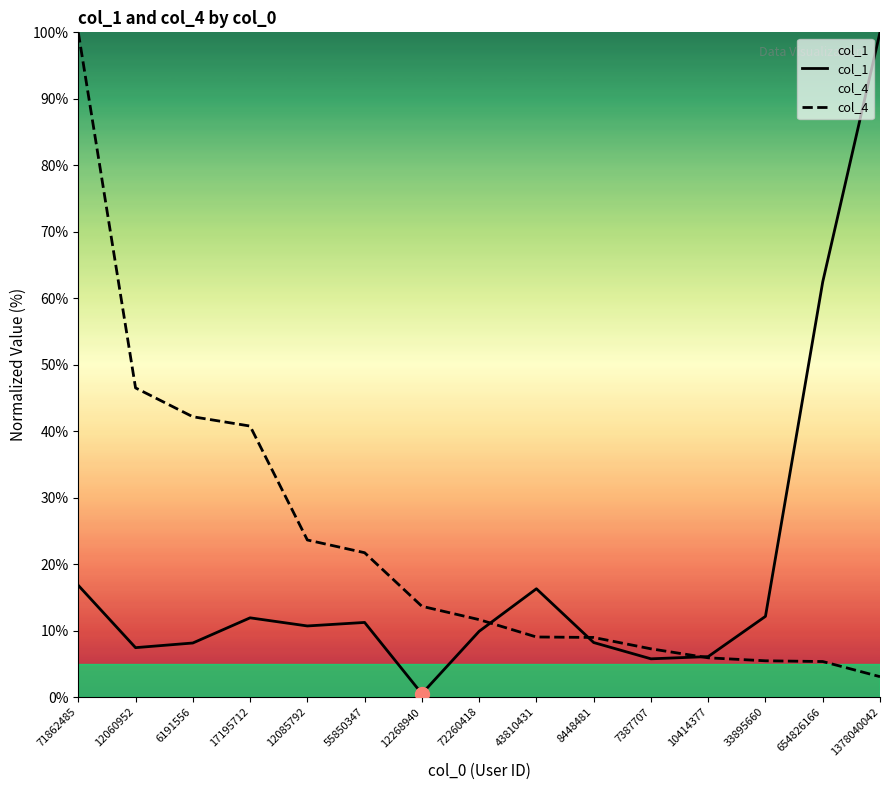

True or false: col_4 has more than 0 points higher than both neighbors.

False